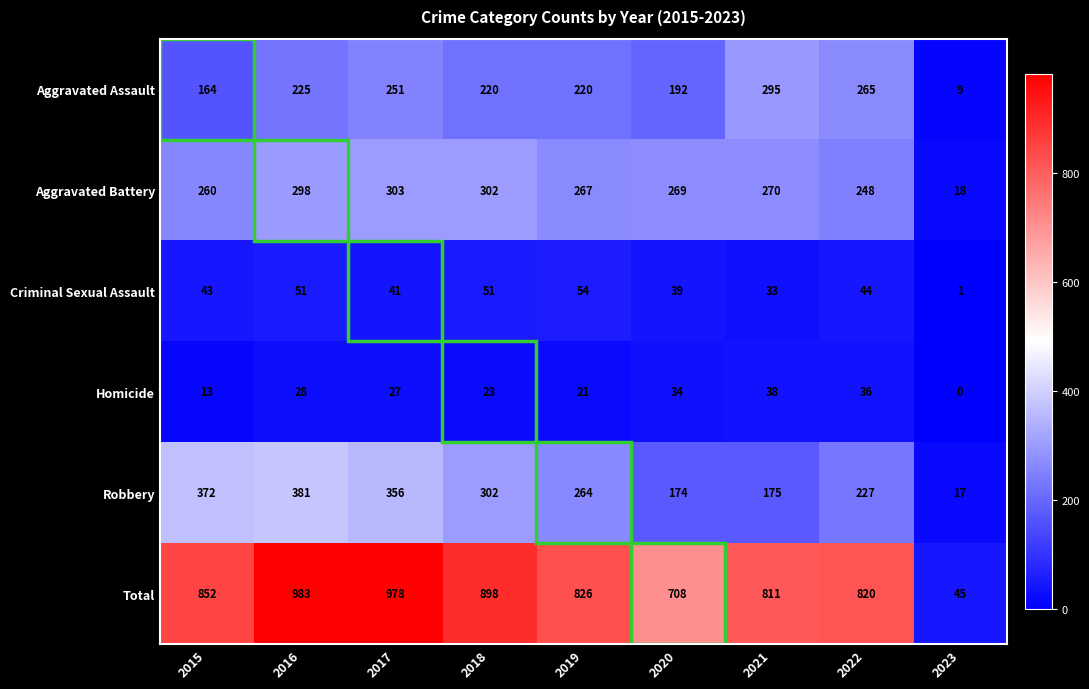

How many categories are shown in the chart?

9